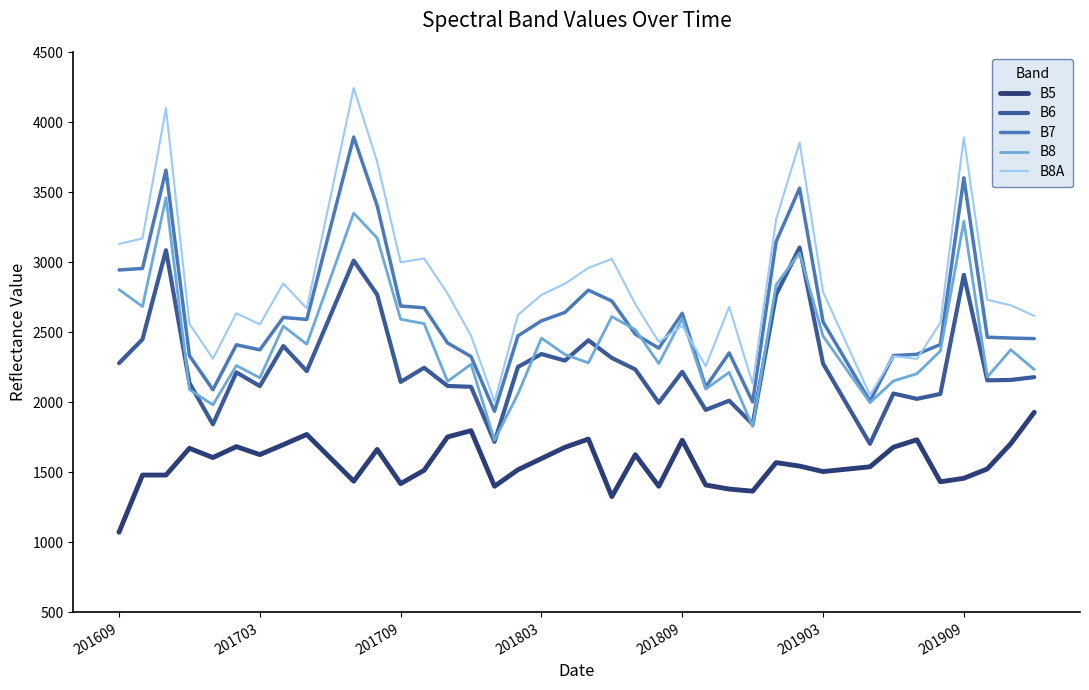

What is the greatest value displayed?

4243